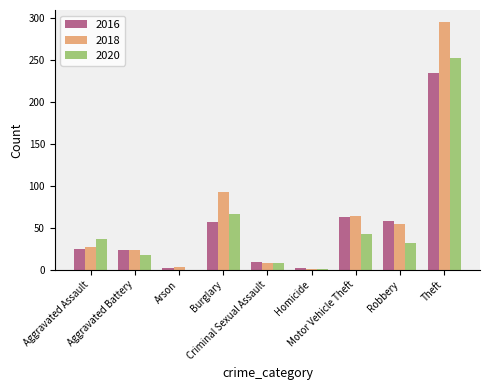

What is the sum of all 2016 values?

474